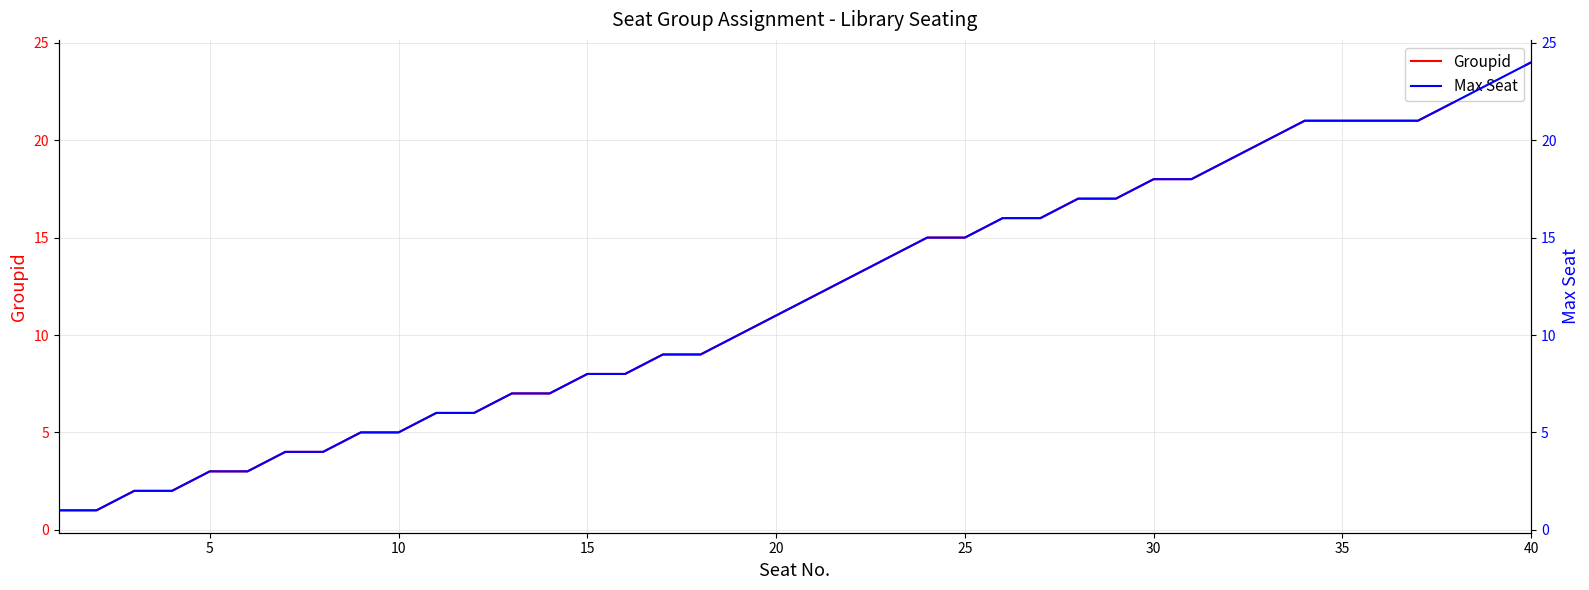

What is the minimum value for Max Seat?

1